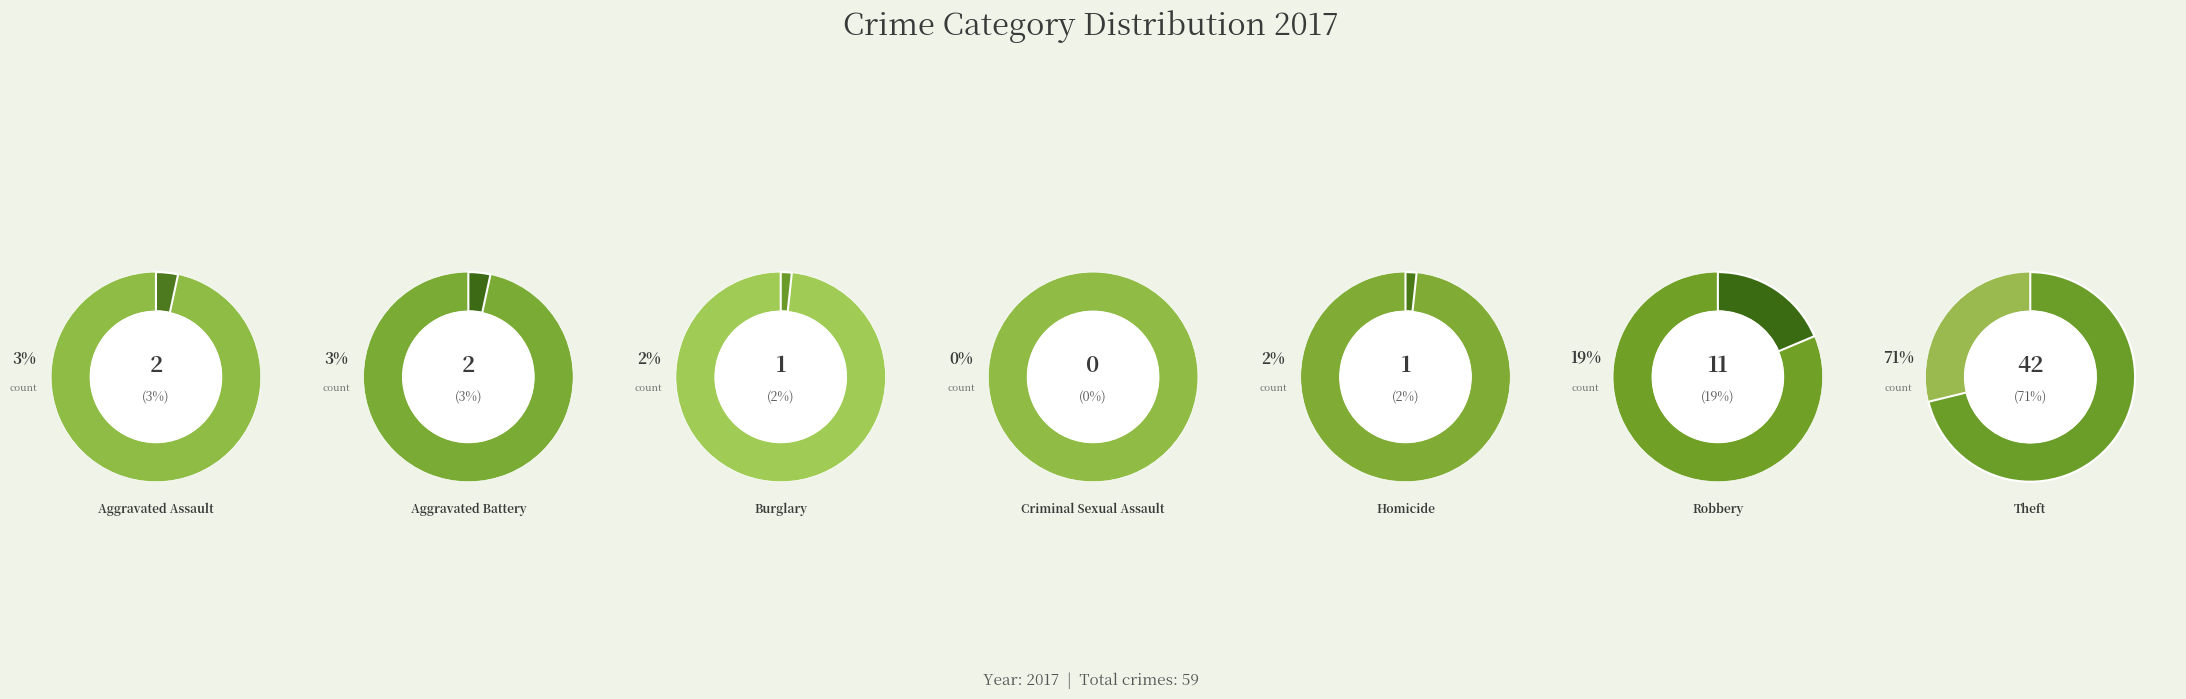

Between Burglary and Homicide, which is larger?

Burglary